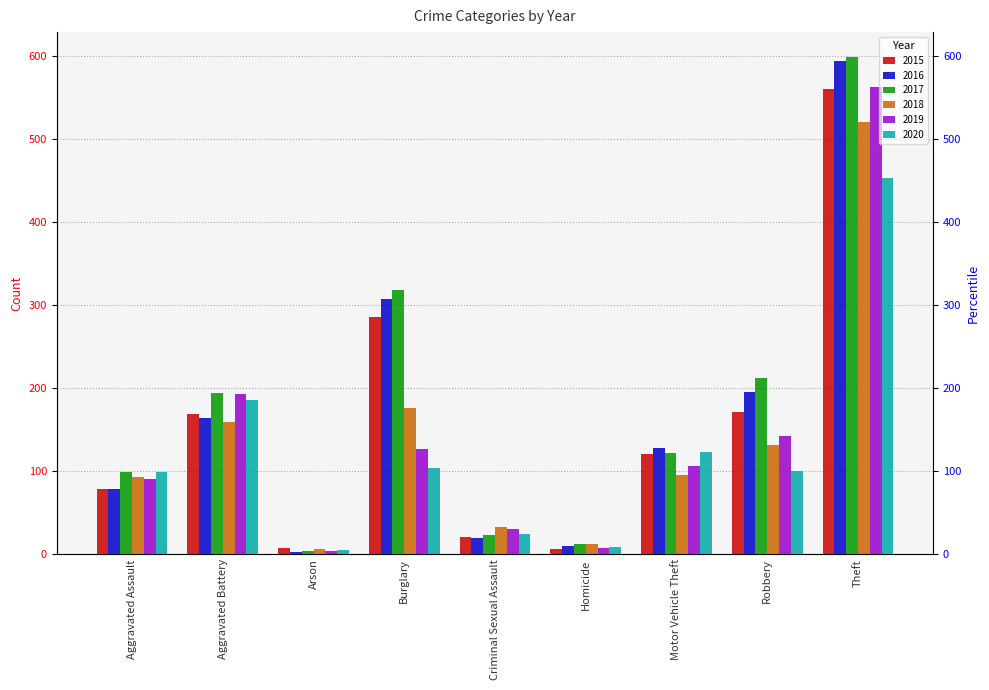

At how many categories does at least one series exceed 492?

1